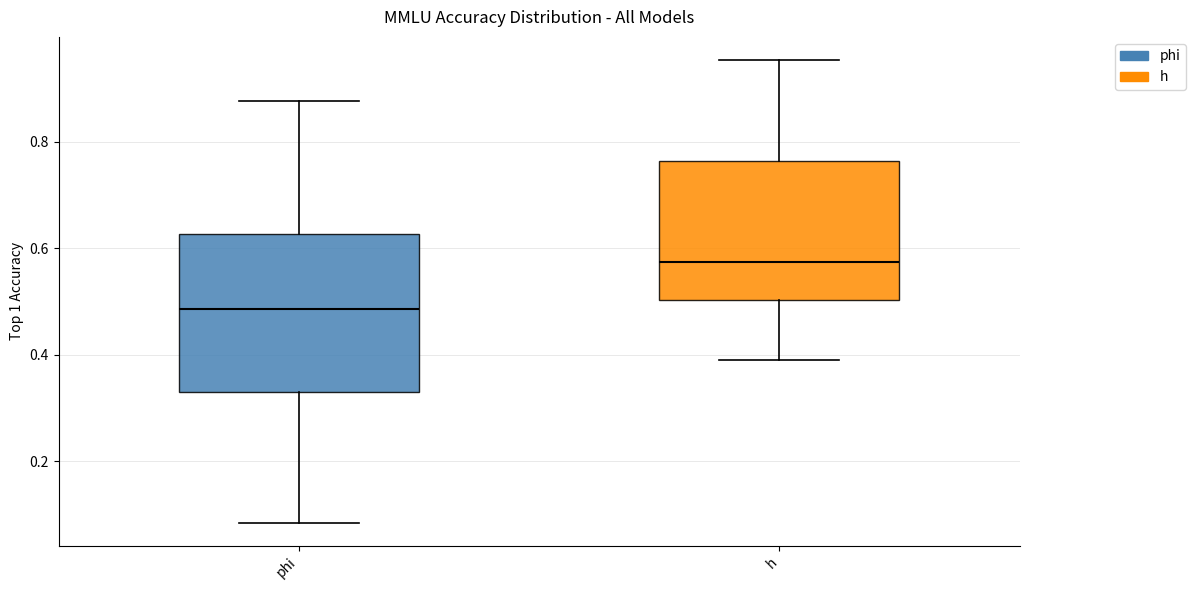

Where does the upper whisker of the box for phi end on the y-axis? The values are not printed on the chart, so give them approximately, as read against the axis.

0.88